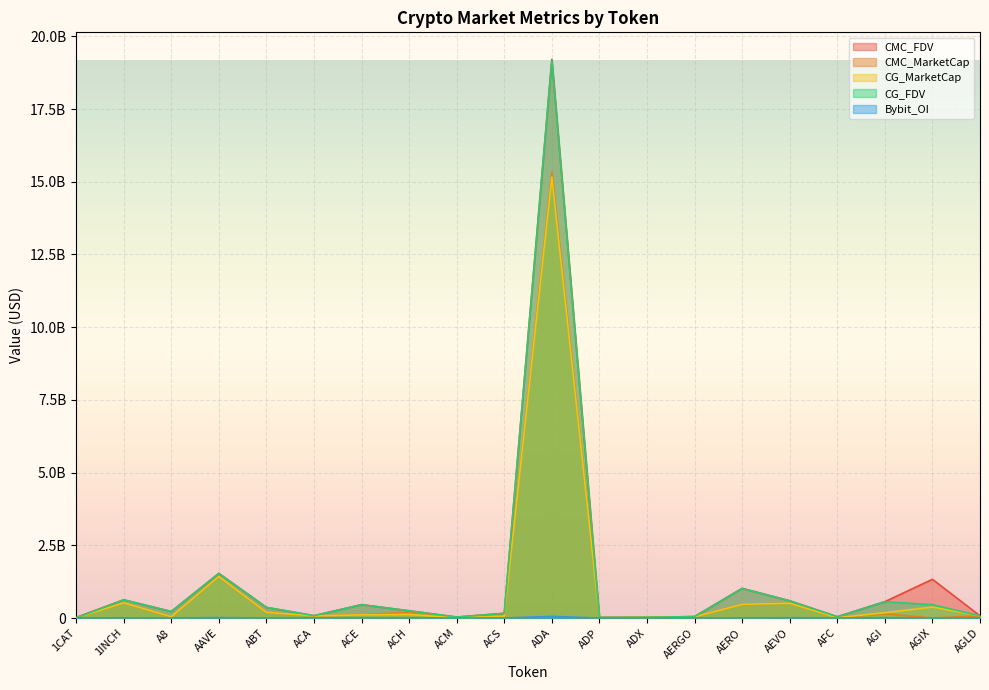

Reading right to left, what are all the values shown in this chart?

CMC_FDV: 75088128.3	1332024100.0	562521257.2	44686332.2	592261238.5	1020282386.1	49413875.5	25506793.5	19988886.5	19207491880.2	162161780.7	33169139.7	248119932.8	459861595.9	80129943.8	364546843.9	1535520944.5	223841766.7	626038201.2	17685995.4
CMC_MarketCap: 75088128.3	0.0	144688687.0	10876968.3	508995434.1	472958098.5	43978349.2	24494348.4	6095544.4	15322831383.3	65808830.2	10544930.6	196549495.9	105489300.1	74515359.1	193159467.7	1427703474.4	38457587.5	523524106.3	0.0
CG_MarketCap: 75143709.0	376713864.0	183493577.0	11044209.0	507807041.0	470478631.0	43516847.0	24433219.0	6147181.0	15162055915.0	65860597.0	10536553.0	122841275.0	106744935.0	74726704.0	194798438.0	1426852478.0	43632923.0	523954382.0	0.0
CG_FDV: 75143709.0	458316198.0	560916473.0	44690835.0	590878437.0	1014933589.0	48895334.0	25443137.0	20158215.0	19178353610.0	162288926.0	33076502.0	248480889.0	458771456.0	80357213.0	367544222.0	1534651936.0	224911975.0	626552732.0	0.0
Bybit_OI: 739770.0	0.0	9250425.0	0.0	9913527.0	2916492.0	596536.0	0.0	0.0	56039632.0	0.0	0.0	1985898.0	1331290.0	0.0	0.0	14572974.0	1515001.0	4539198.0	2422472.0